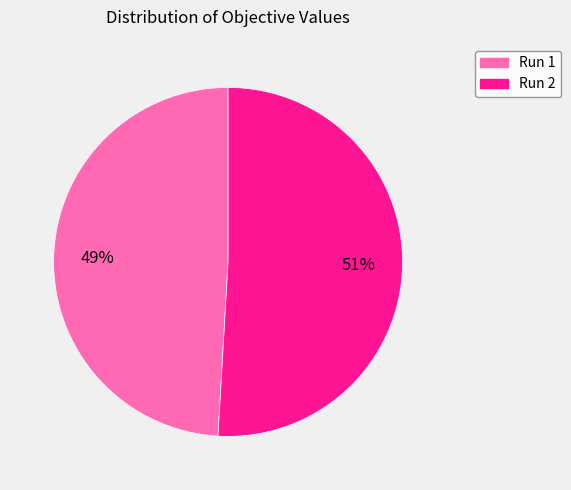

How many slices are in this pie chart?

2